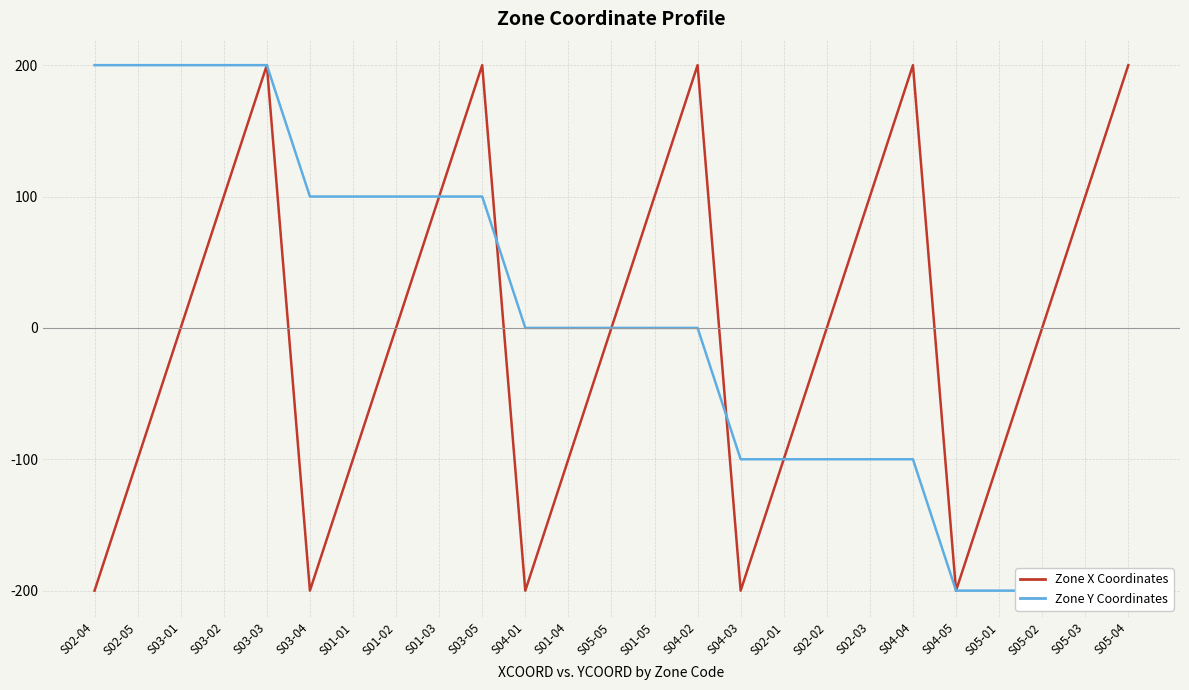

Where do Zone Y Coordinates and Zone X Coordinates first cross each other?

S03-05 and S04-01